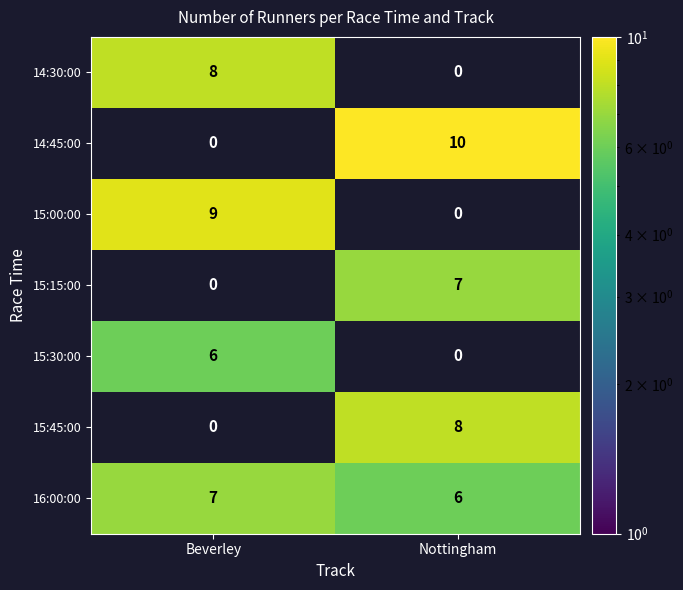

The value of 15:15:00 at Nottingham is 11.3. True or false?

False